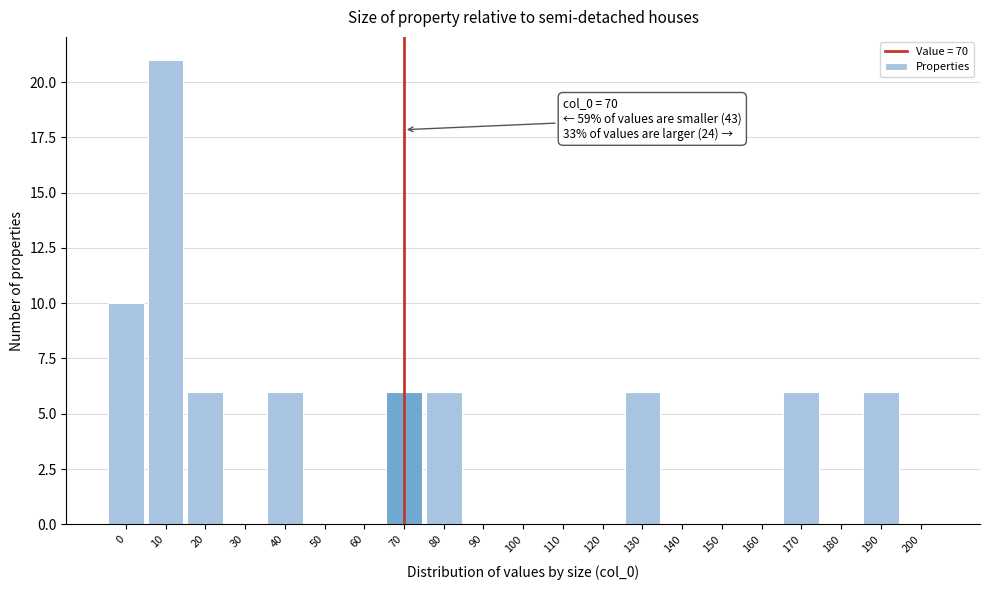

Over which range of the x-axis is the bar tallest?

5 to 15